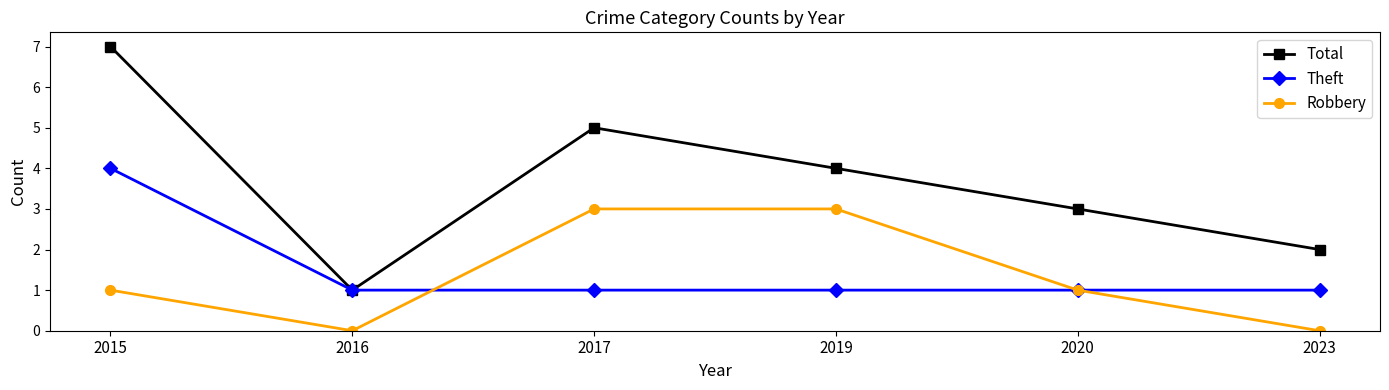

At which category does the chart reach its peak across all series?

2015